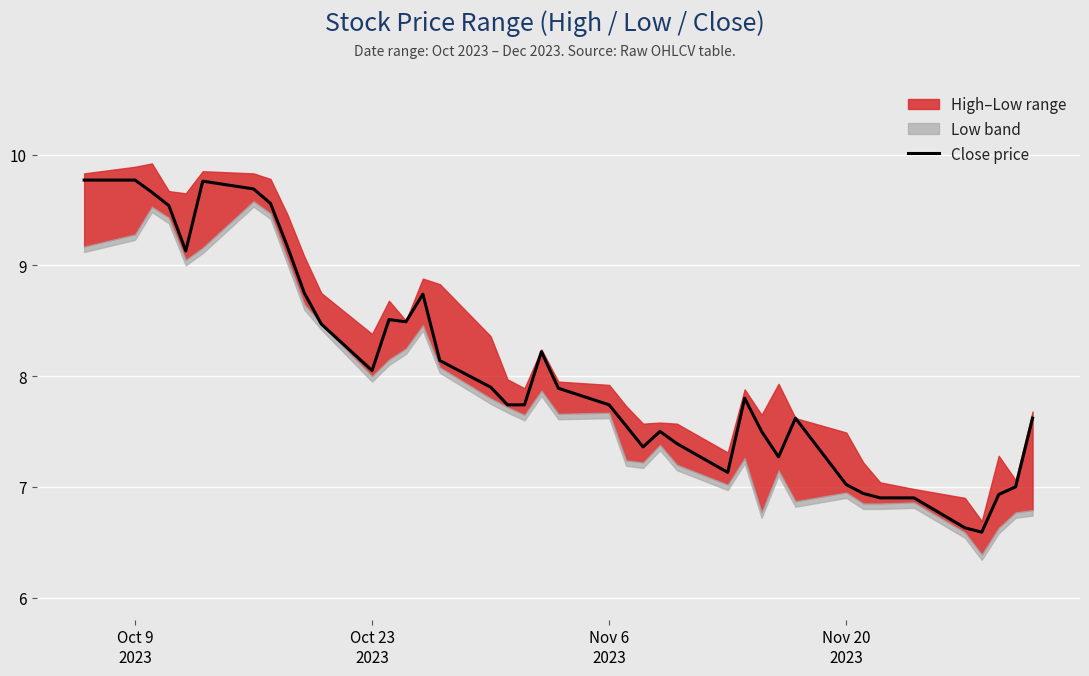

What is the highest value of the Close price series?

9.8